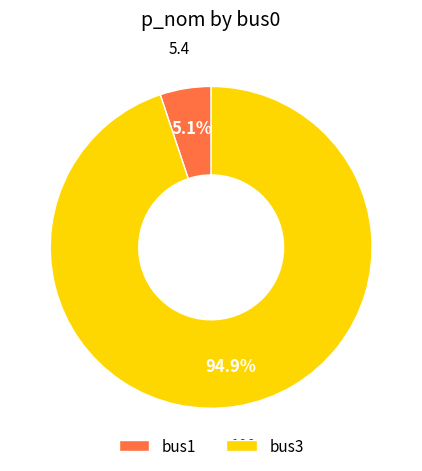

Is it true that bus3 is 95% of the pie?

True